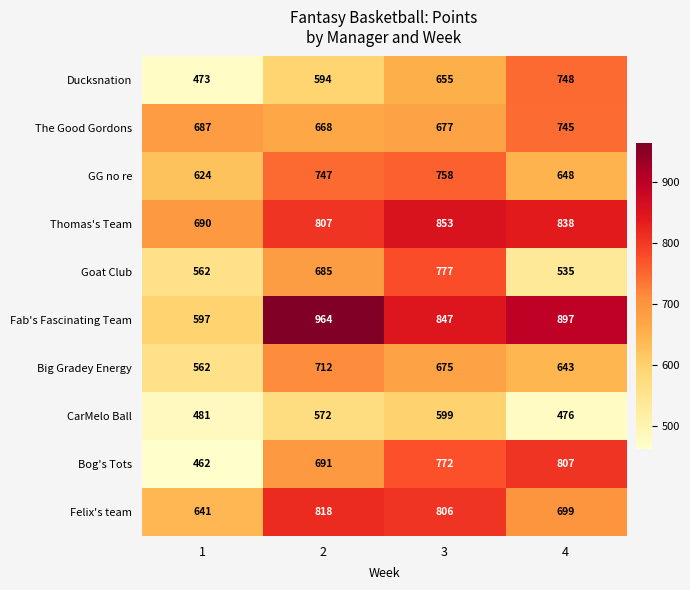

What is the difference between the CarMelo Ball values at 2 and 1?

91